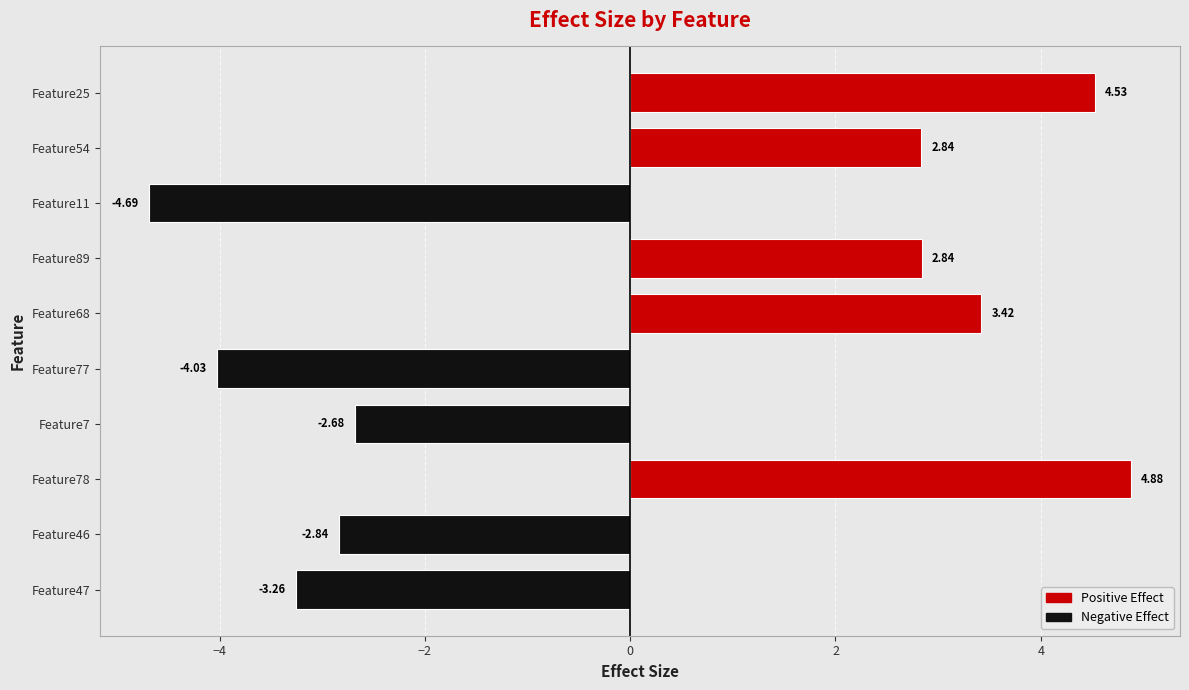

What is the difference between the maximum and minimum values?

9.6